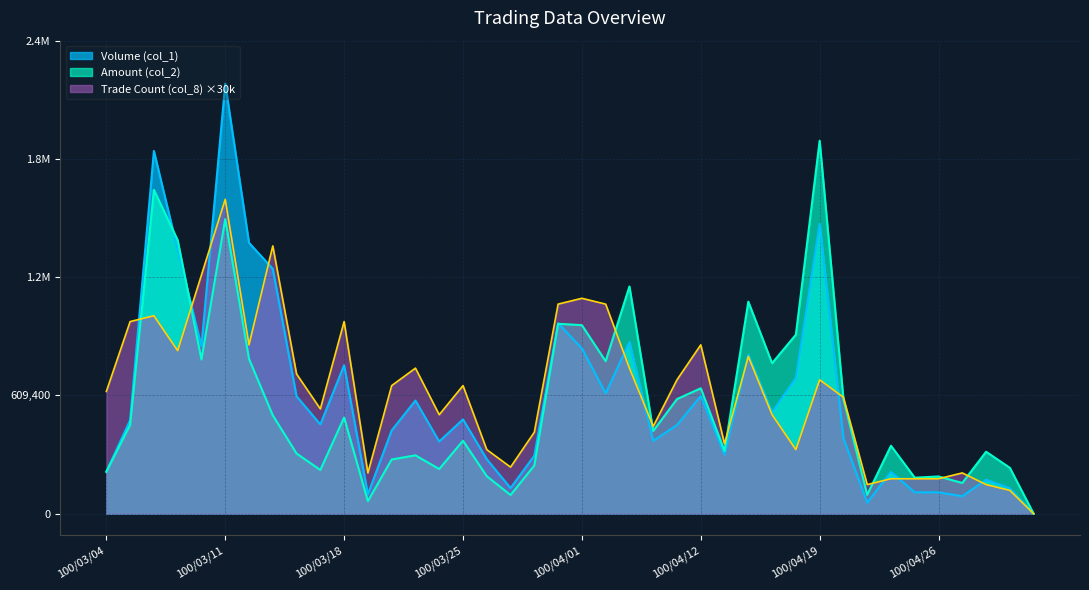

What position from the right is 100/03/25?

25